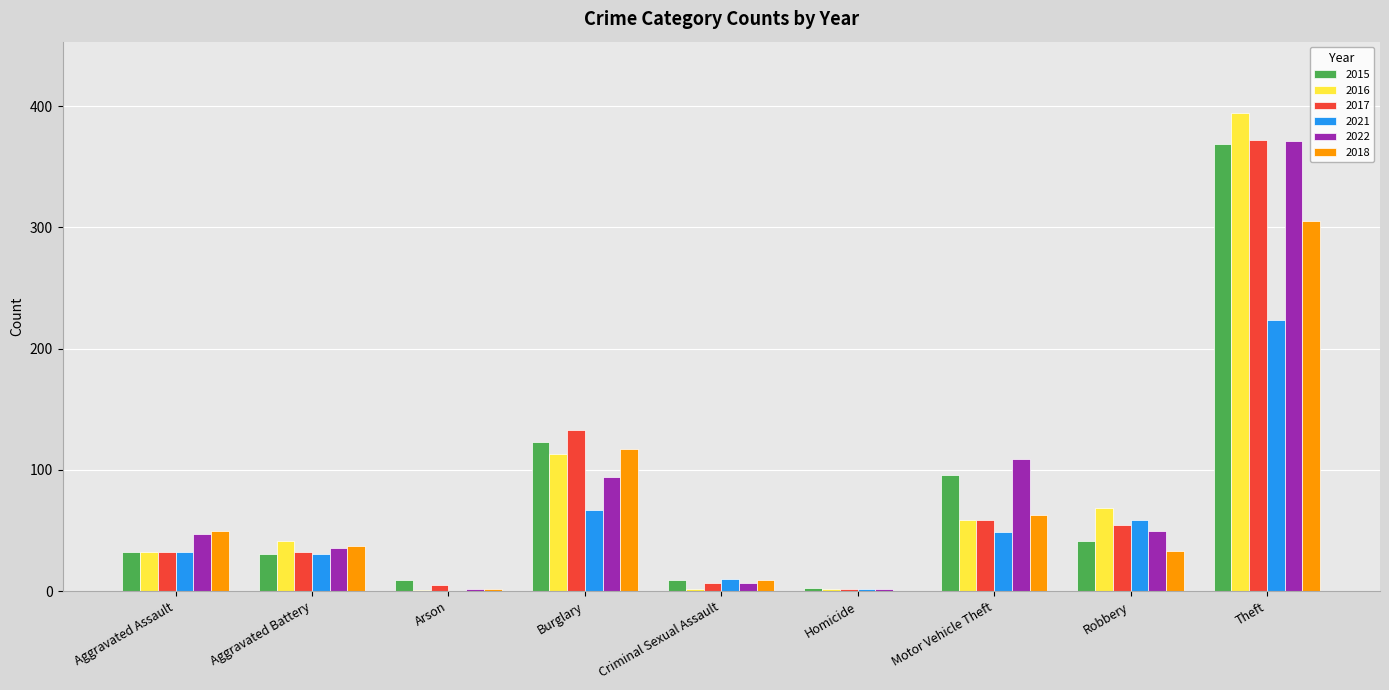

The 2015 series shows 57 at Motor Vehicle Theft. True or false?

False